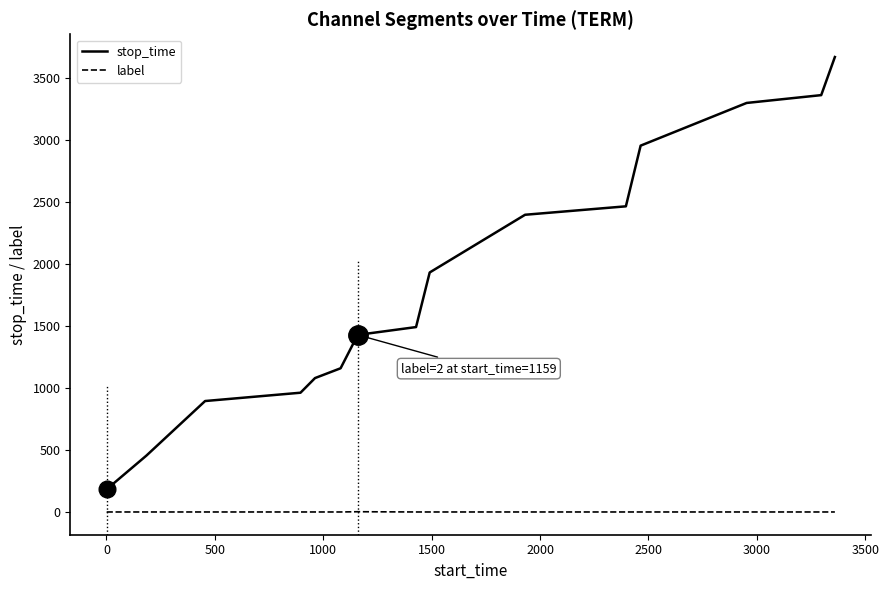

What is the maximum value shown in the chart?

3666